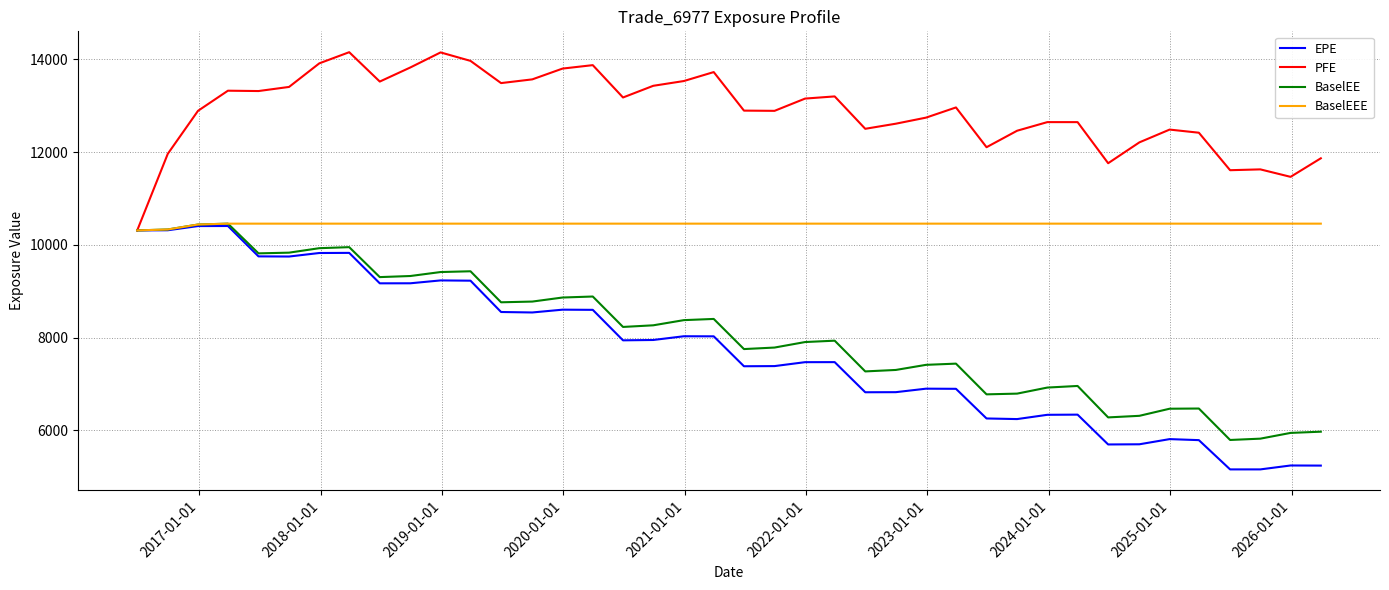

What is the lowest value of the EPE series?

5157.5